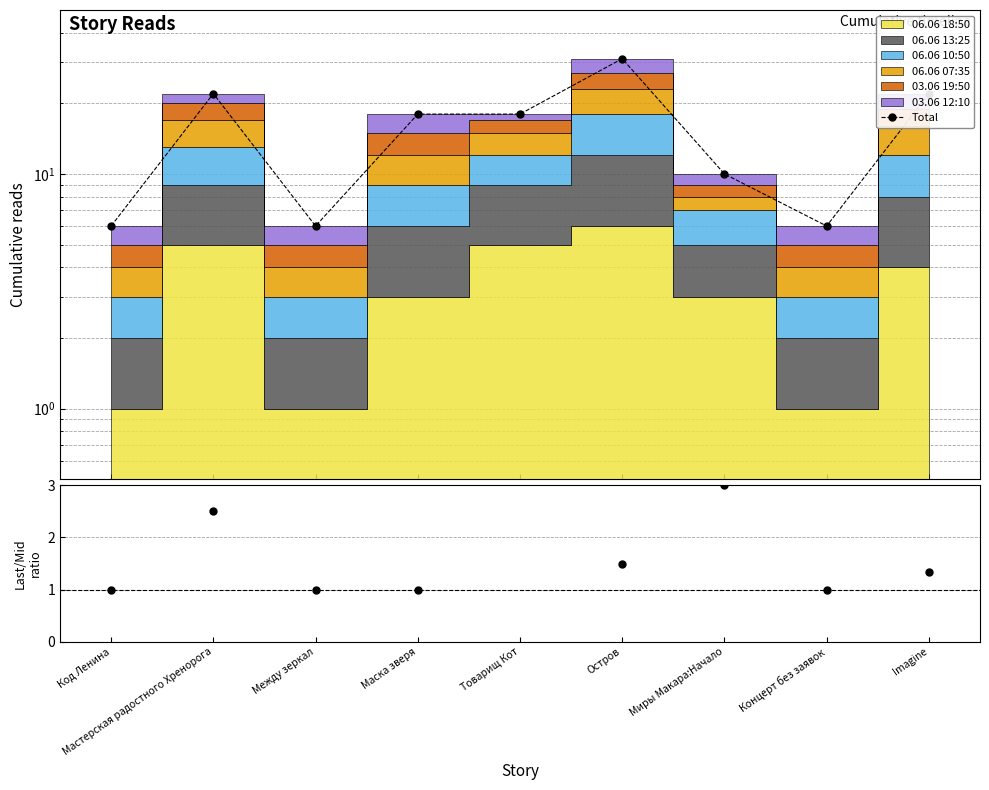

Which series has the widest spread of values?

Total